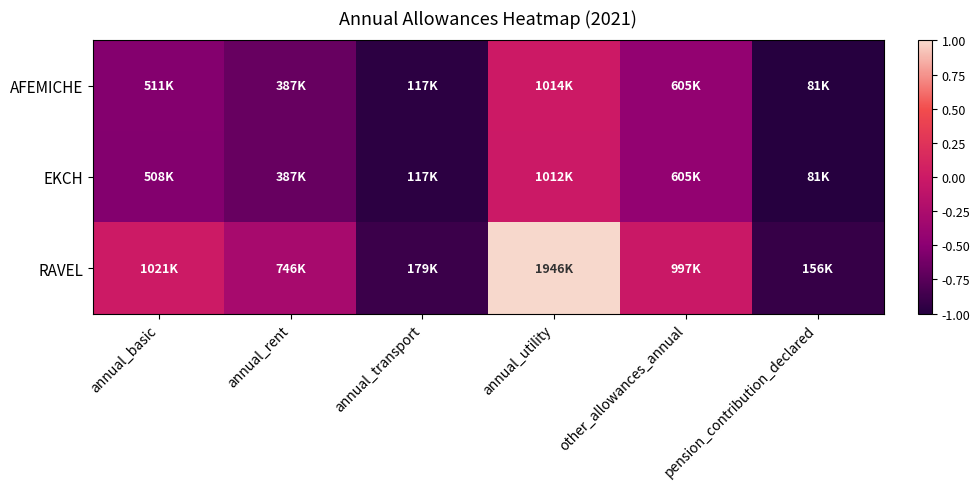

Which series has the widest spread of values?

RAVEL